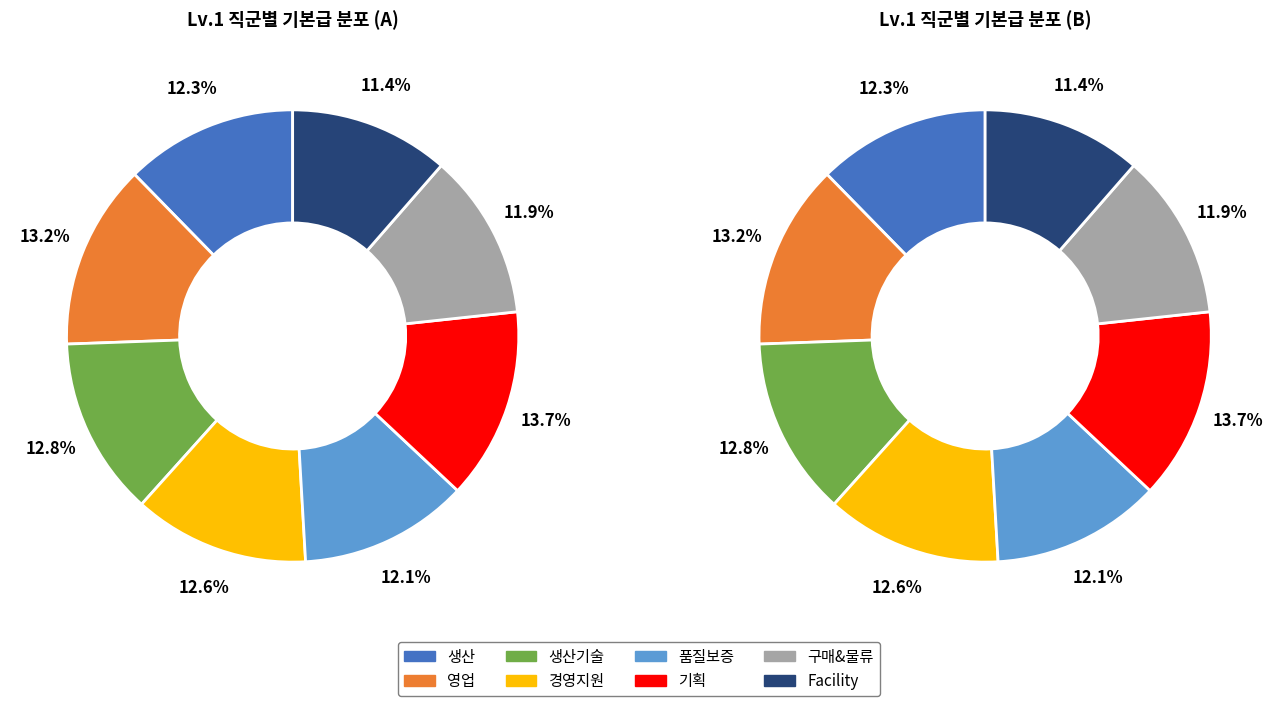

Rank the categories by value from highest to lowest.

기획, 영업, 생산기술, 경영지원, 생산, 품질보증, 구매&물류, Facility